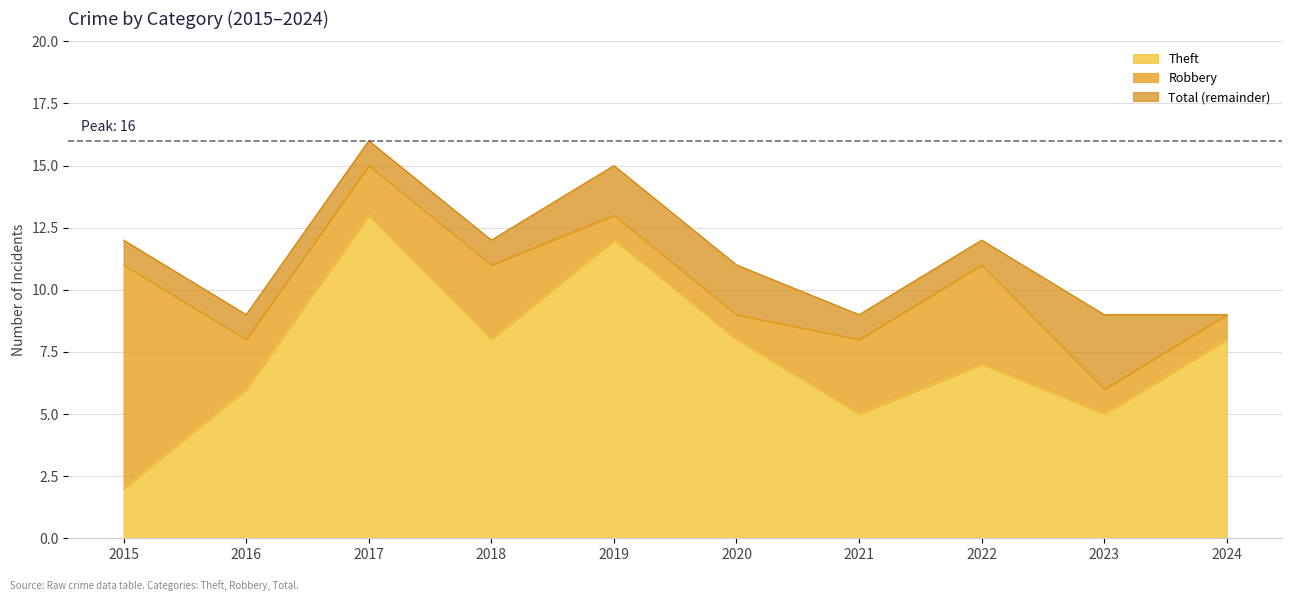

What is the difference between the Theft values at 2018 and 2022?

1